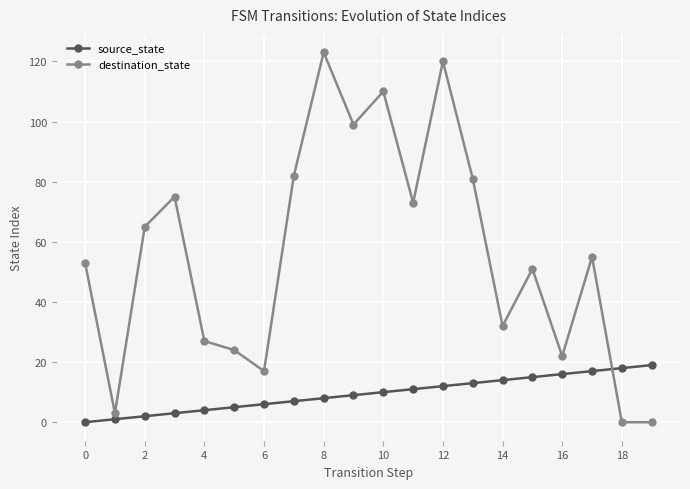

At how many categories does at least one series exceed 77?

6